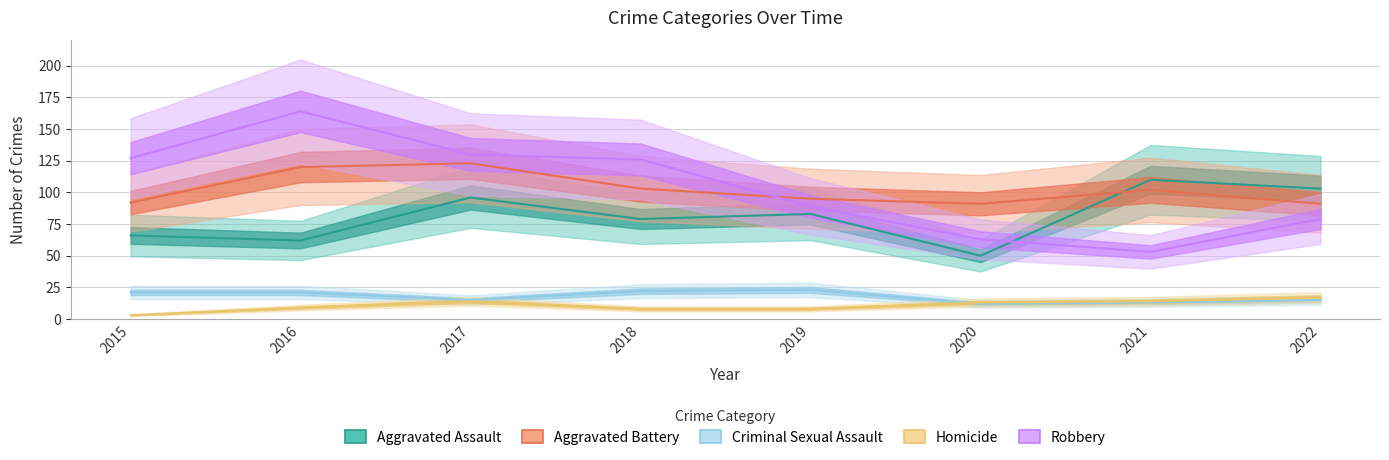

At how many categories does at least one series exceed 75?

8